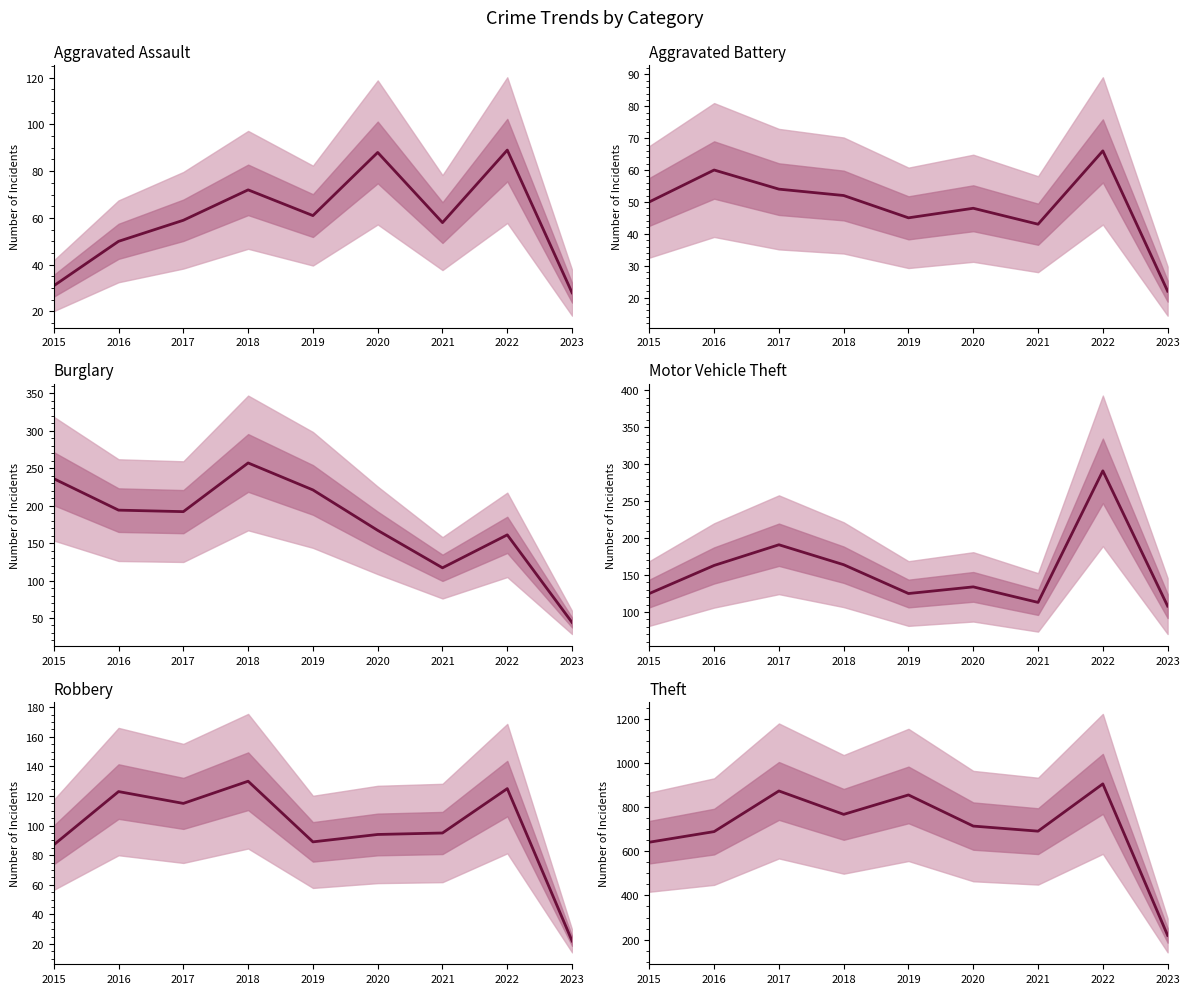

How many categories are shown in the chart?

9